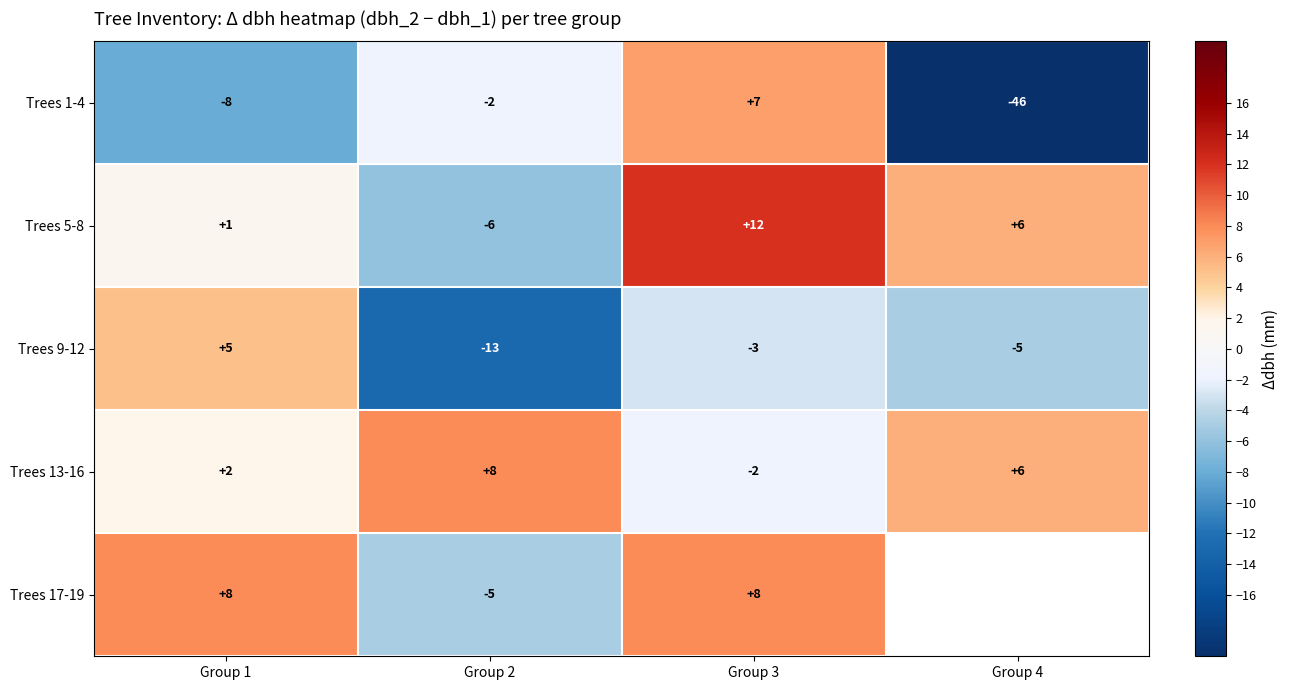

The value of Trees 5-8 at Group 2 is -8. True or false?

False